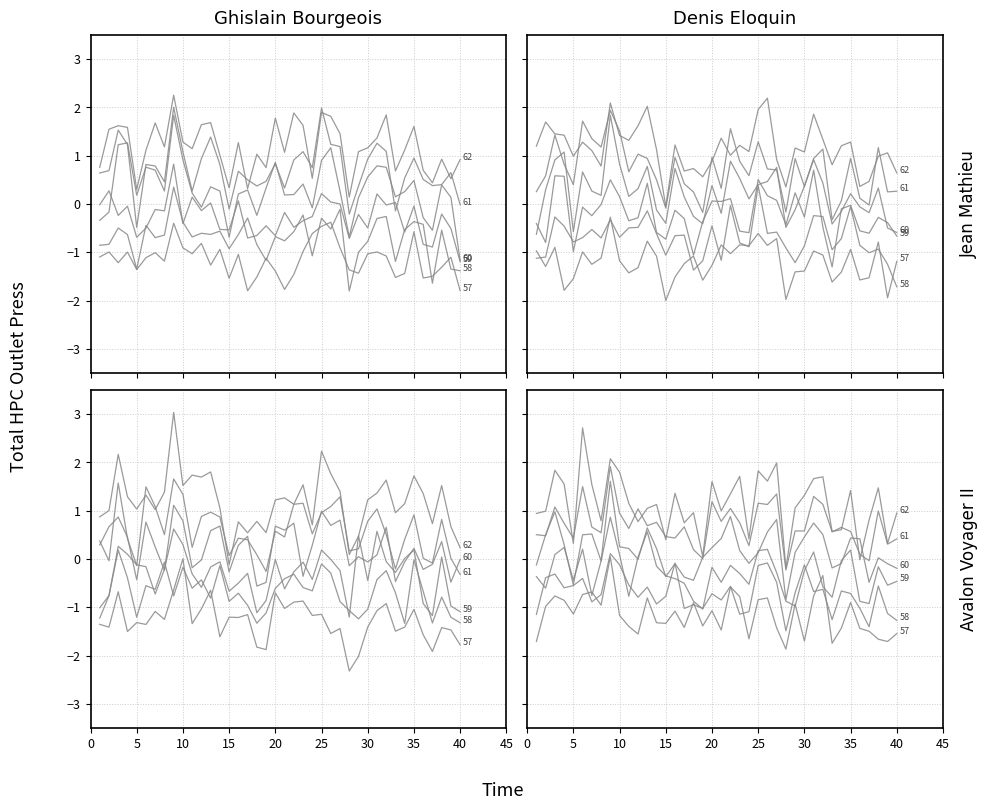

What is the value of the Unit_62 point at the 9th from the left?

2.1